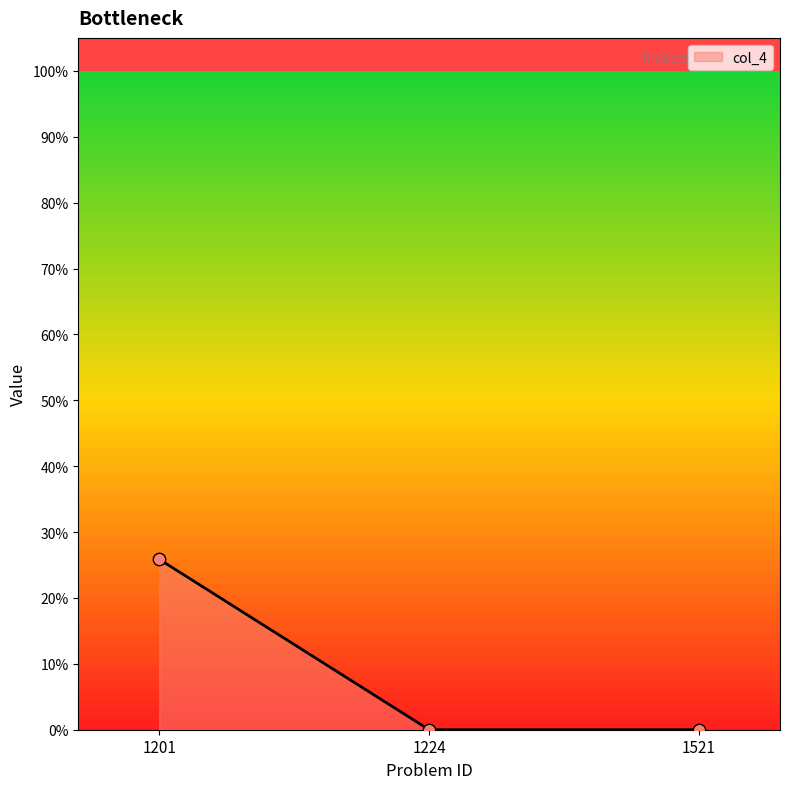

What is the change in value from 1201 to 1521?

-0.3